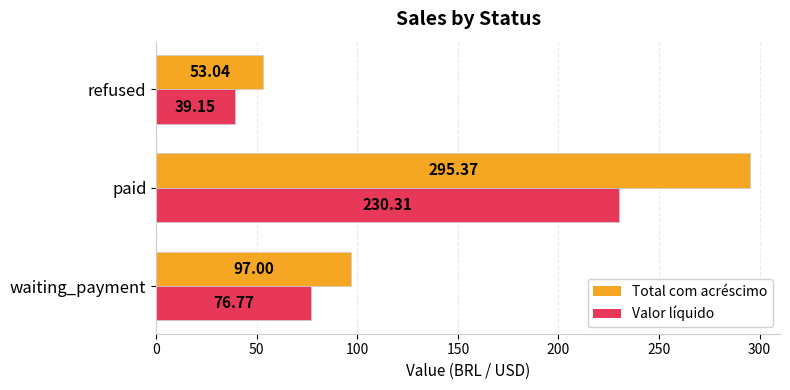

What is the difference between the maximum and minimum values in the Valor líquido series?

191.2